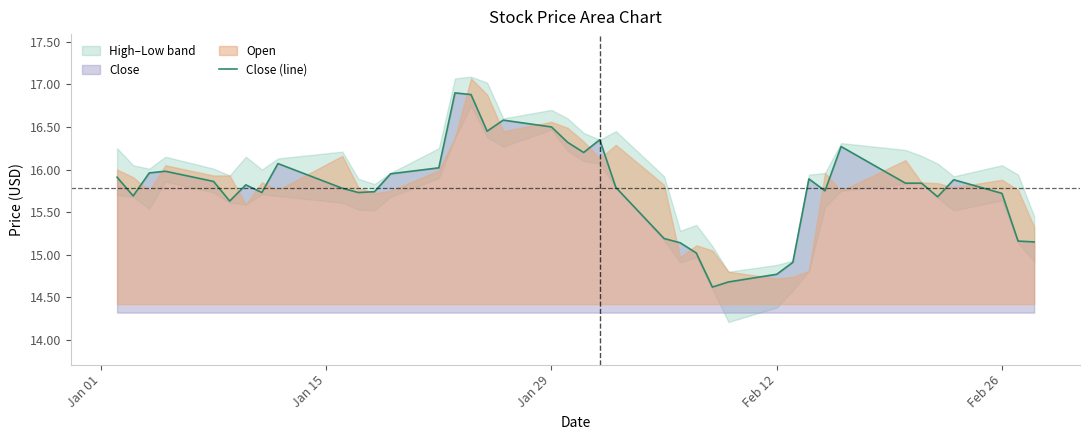

How many data points does each series have?

40